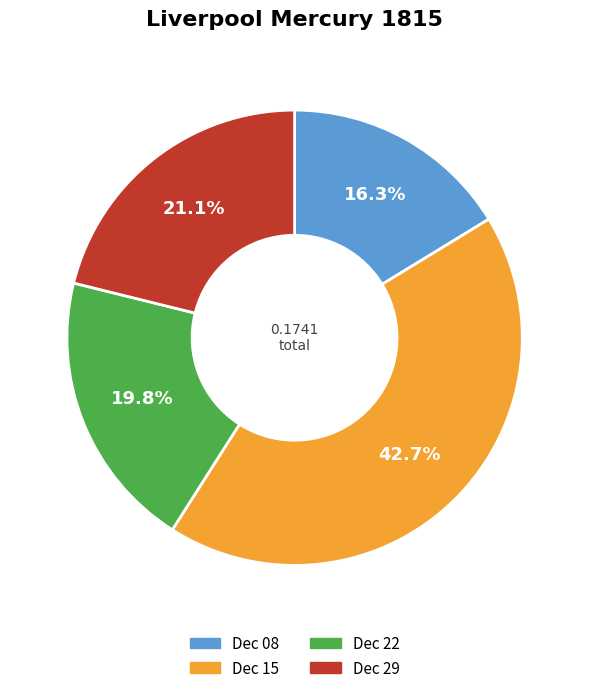

What is the largest slice in the pie chart?

Dec 15